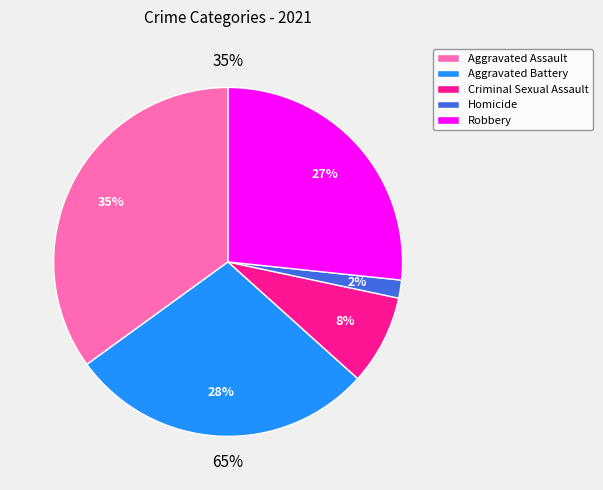

Does Criminal Sexual Assault represent more than half of the total?

No